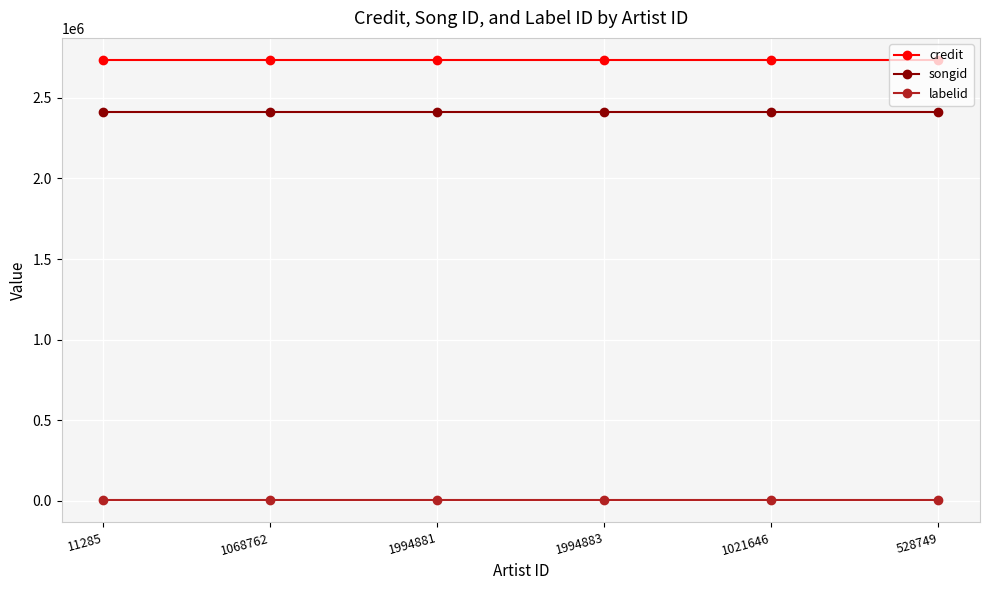

How many lines are shown in the chart?

3